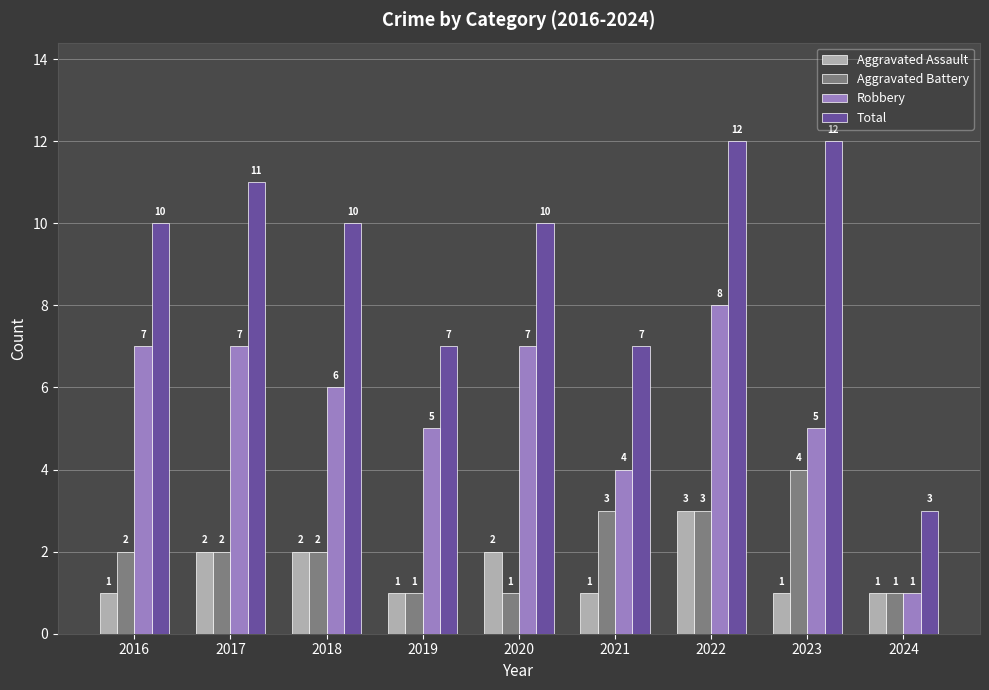

Are the bars grouped side by side (vs. stacked)?

Yes